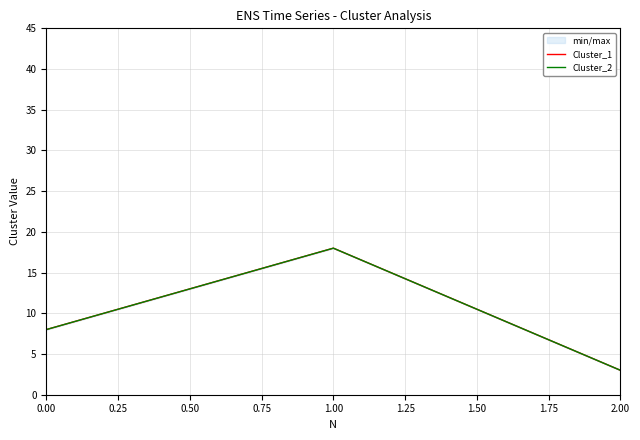

Which has a higher value, 1.00 or 0.00?

1.00